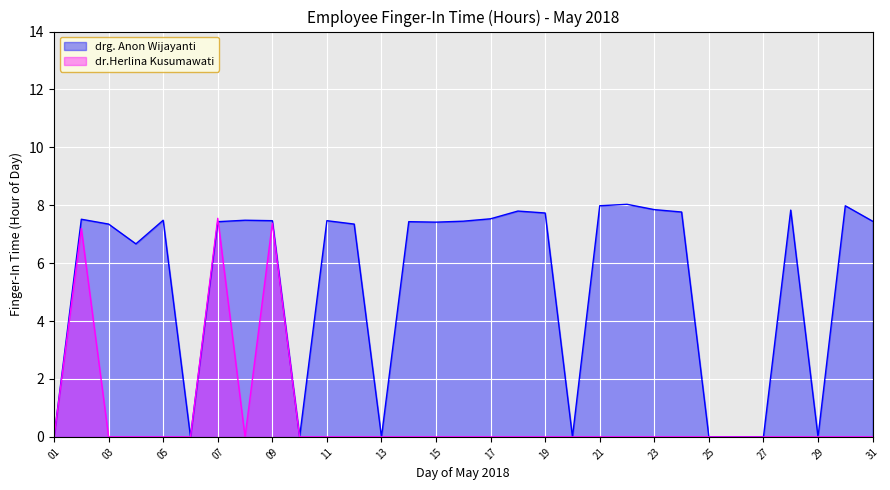

What are all the series names shown in the legend?

drg. Anon Wijayanti, dr.Herlina Kusumawati